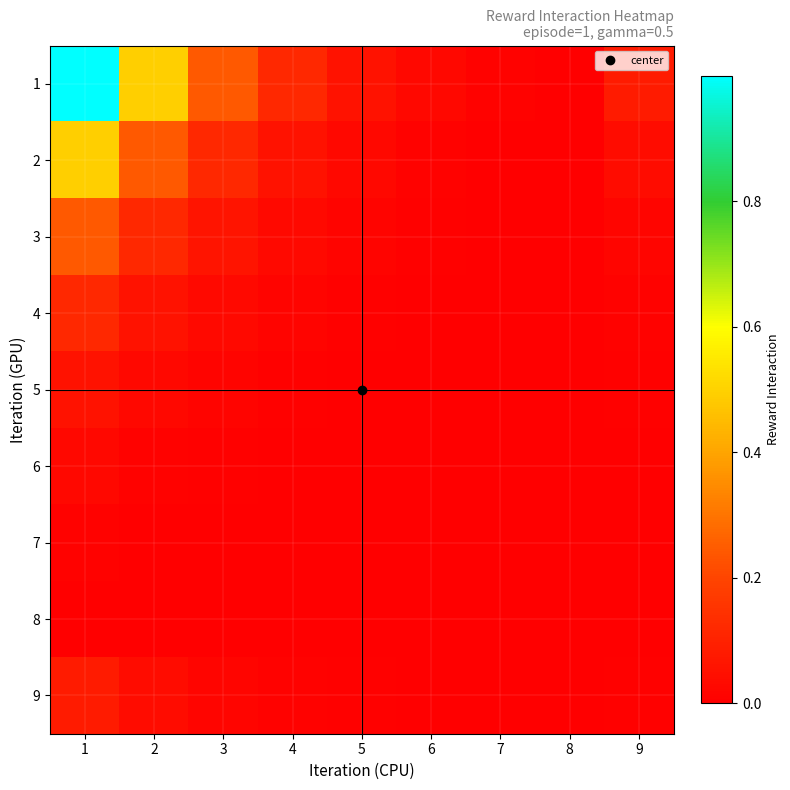

Reading right to left, list all the values displayed in this chart.

1: 9=0.1	8=0.0	7=0.0	6=0.0	5=0.1	4=0.1	3=0.2	2=0.5	1=1.0
2: 9=0.0	8=0.0	7=0.0	6=0.0	5=0.0	4=0.1	3=0.1	2=0.2	1=0.5
3: 9=0.0	8=0.0	7=0.0	6=0.0	5=0.0	4=0.0	3=0.1	2=0.1	1=0.2
4: 9=0.0	8=0.0	7=0.0	6=0.0	5=0.0	4=0.0	3=0.0	2=0.1	1=0.1
5: 9=0.0	8=0.0	7=0.0	6=0.0	5=0.0	4=0.0	3=0.0	2=0.0	1=0.1
6: 9=0.0	8=0.0	7=0.0	6=0.0	5=0.0	4=0.0	3=0.0	2=0.0	1=0.0
7: 9=0.0	8=0.0	7=0.0	6=0.0	5=0.0	4=0.0	3=0.0	2=0.0	1=0.0
8: 9=0.0	8=0.0	7=0.0	6=0.0	5=0.0	4=0.0	3=0.0	2=0.0	1=0.0
9: 9=0.0	8=0.0	7=0.0	6=0.0	5=0.0	4=0.0	3=0.0	2=0.0	1=0.1